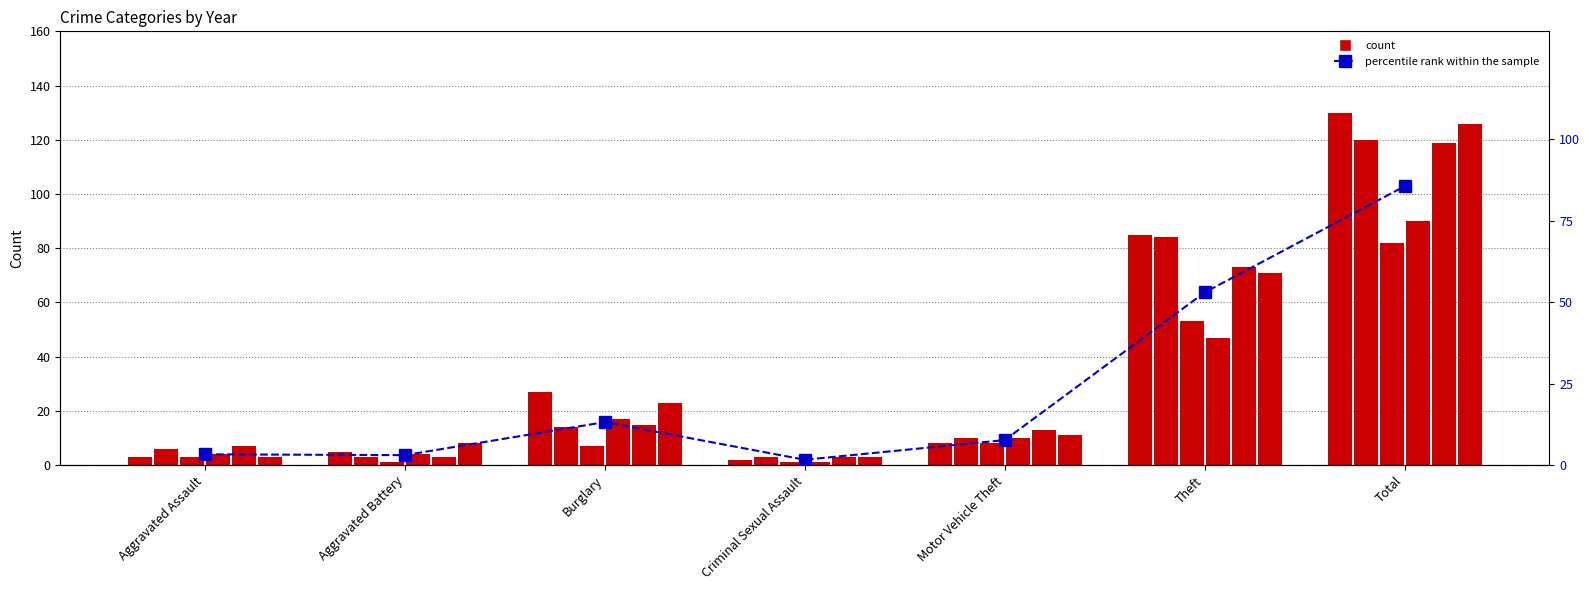

The value at Aggravated Battery is 3.1. True or false?

True